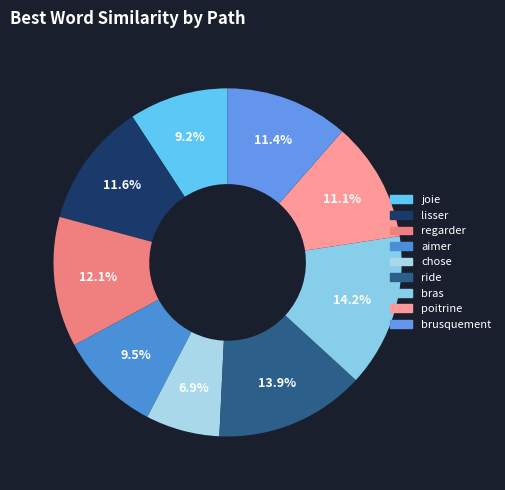

Count the number of slices in the pie.

9